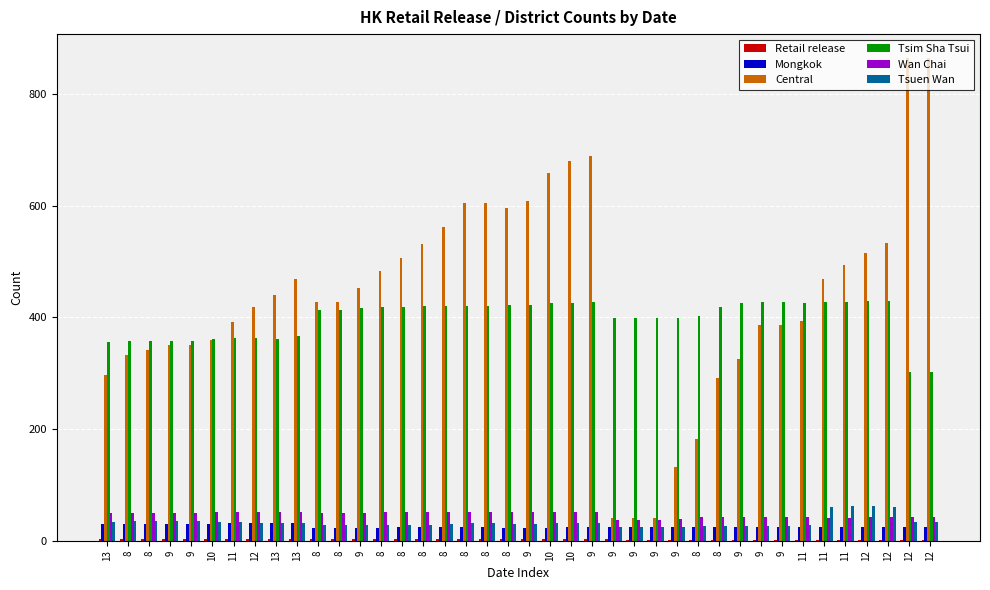

What is the minimum value shown in the chart?

2